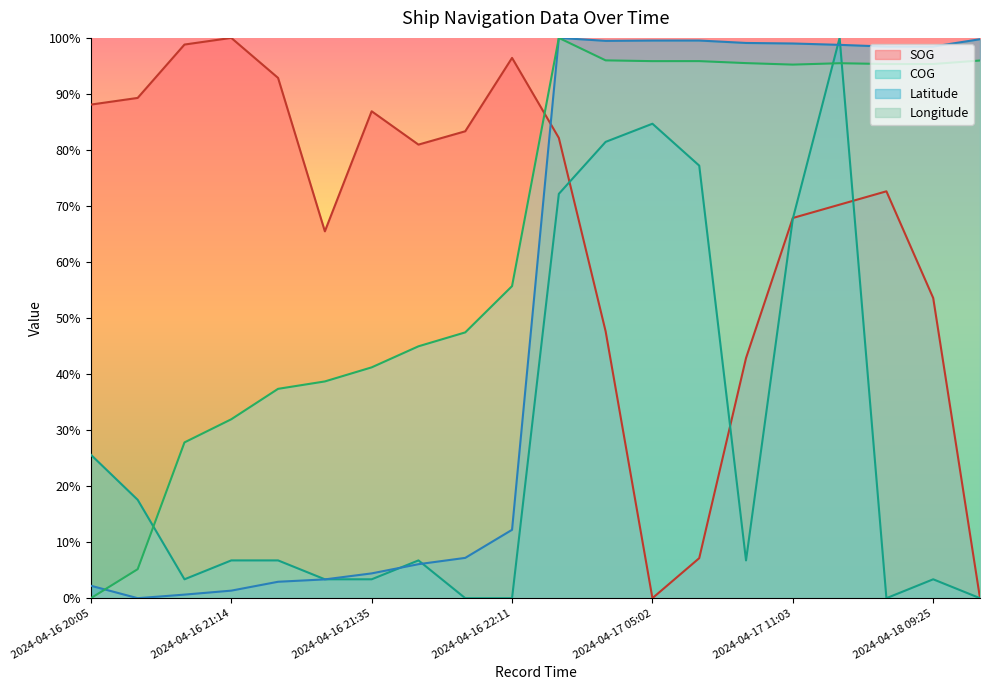

What is the value of the COG point at the 2nd from the left?

17.6